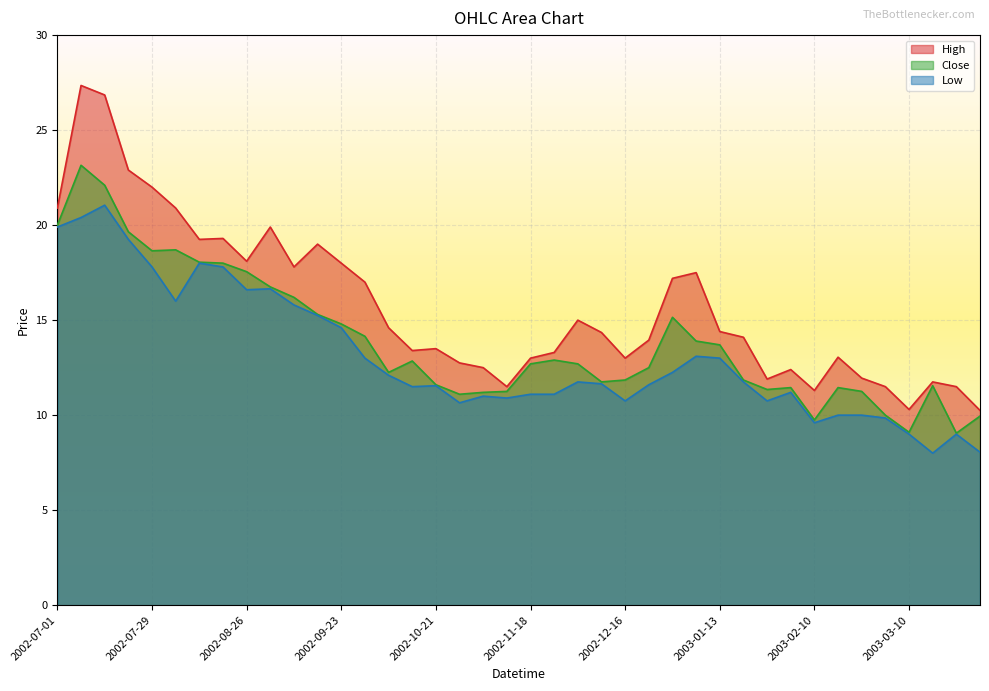

Reading left to right, what are all the values shown in this chart?

High: 20.9	27.4	26.9	22.9	22.0	20.9	19.2	19.3	18.1	19.9	17.8	19.0	18.0	17.0	14.6	13.4	13.5	12.8	12.5	11.5	13.0	13.3	15.0	14.3	13.0	13.9	17.2	17.5	14.4	14.1	11.9	12.4	11.3	13.1	11.9	11.5	10.3	11.8	11.5	10.2
Close: 20.0	23.1	22.1	19.6	18.6	18.7	18.1	18.0	17.6	16.8	16.2	15.3	14.8	14.2	12.2	12.8	11.6	11.1	11.2	11.2	12.7	12.9	12.7	11.8	11.8	12.5	15.2	13.9	13.7	11.8	11.3	11.4	9.8	11.4	11.2	10.0	9.1	11.6	9.1	9.9
Low: 19.9	20.4	21.1	19.2	17.8	16.0	18.0	17.8	16.6	16.6	15.8	15.2	14.6	13.0	12.1	11.5	11.6	10.7	11.0	10.9	11.1	11.1	11.8	11.7	10.8	11.6	12.2	13.1	13.0	11.8	10.8	11.2	9.6	10.0	10.0	9.8	9.0	8.0	9.0	8.1